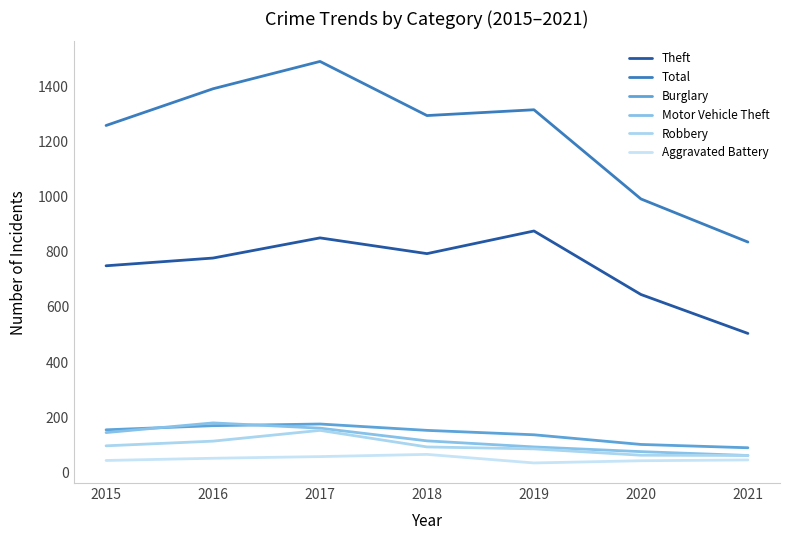

How many lines are shown in the chart?

6